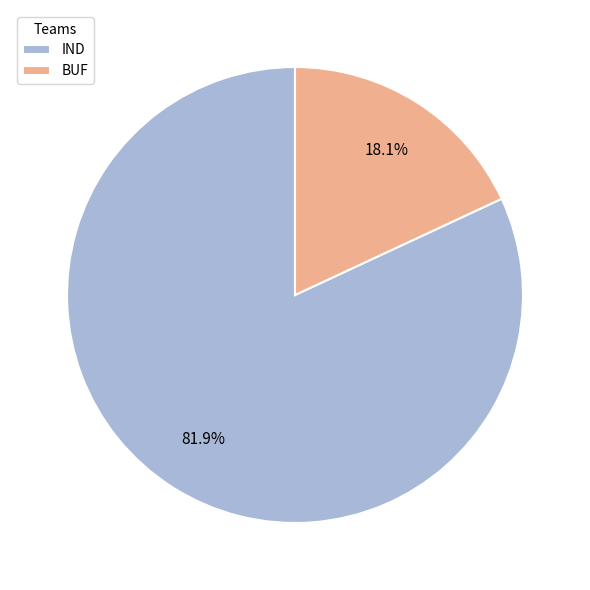

To the nearest percent, what percentage of the pie is IND?

82%